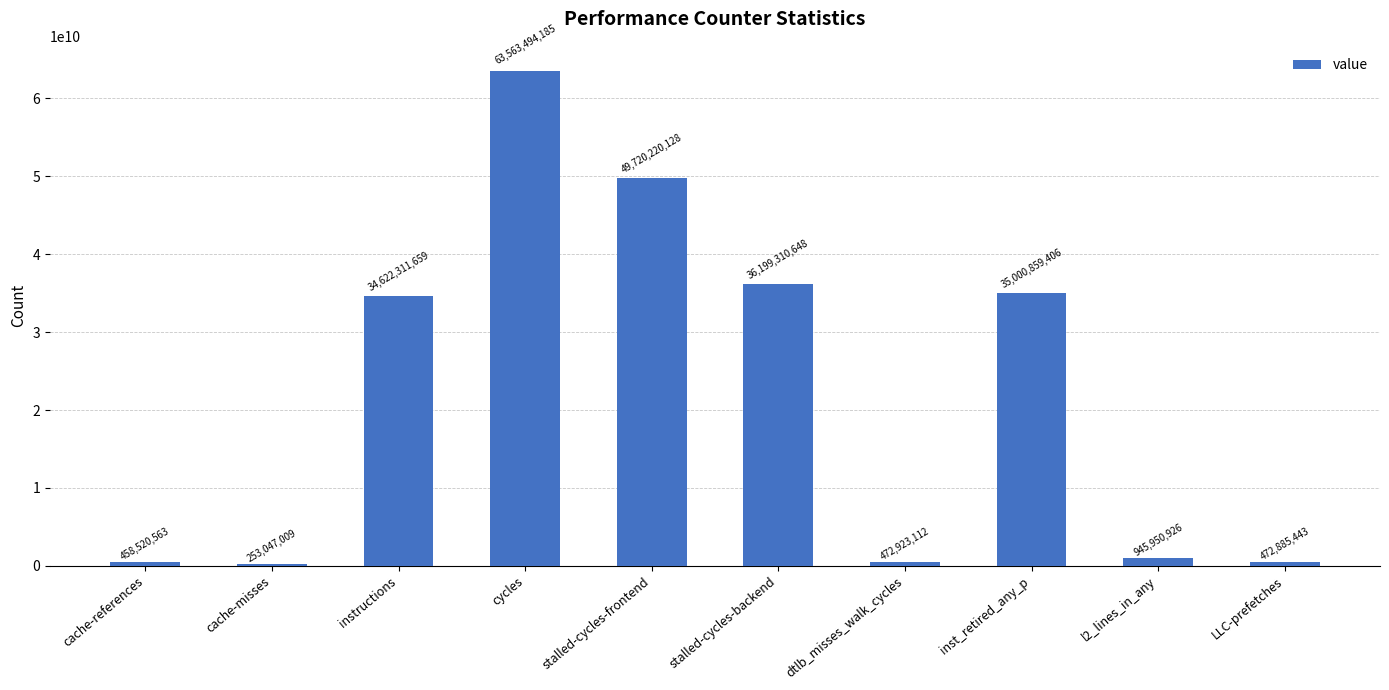

What is the maximum value shown in the chart?

63563494185